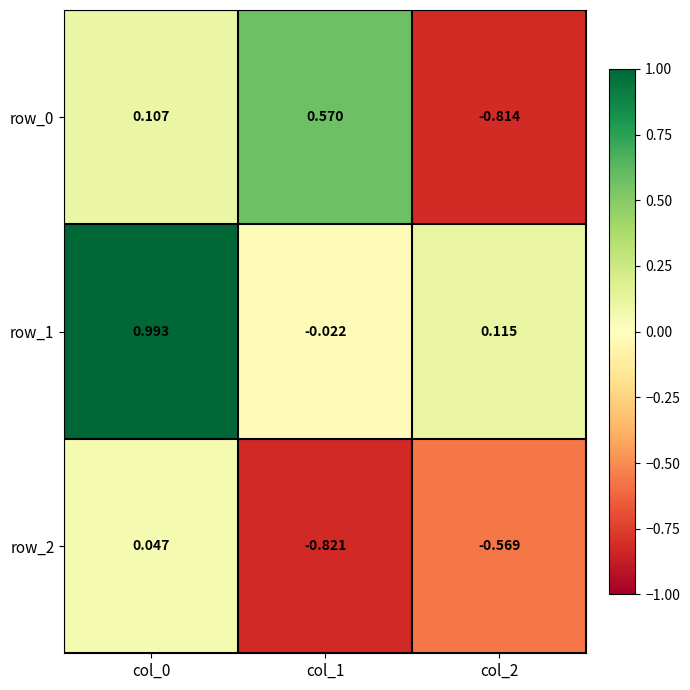

Count the number of data series in this chart.

3